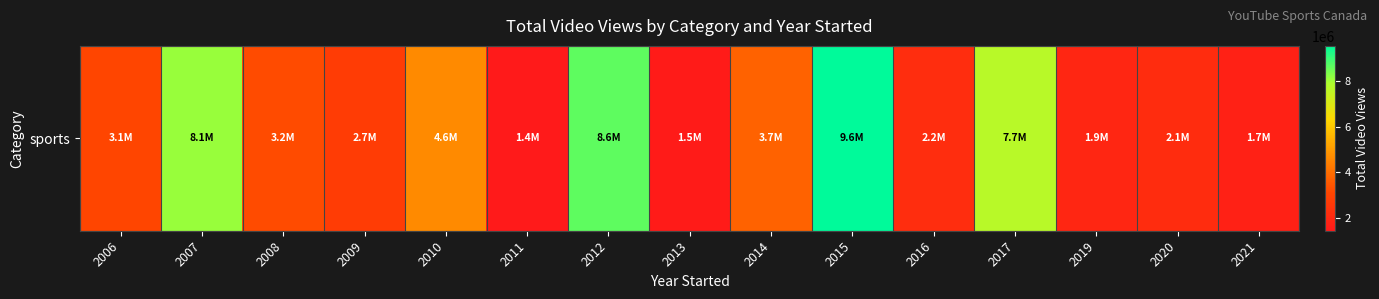

Count the number of categories in the chart.

15